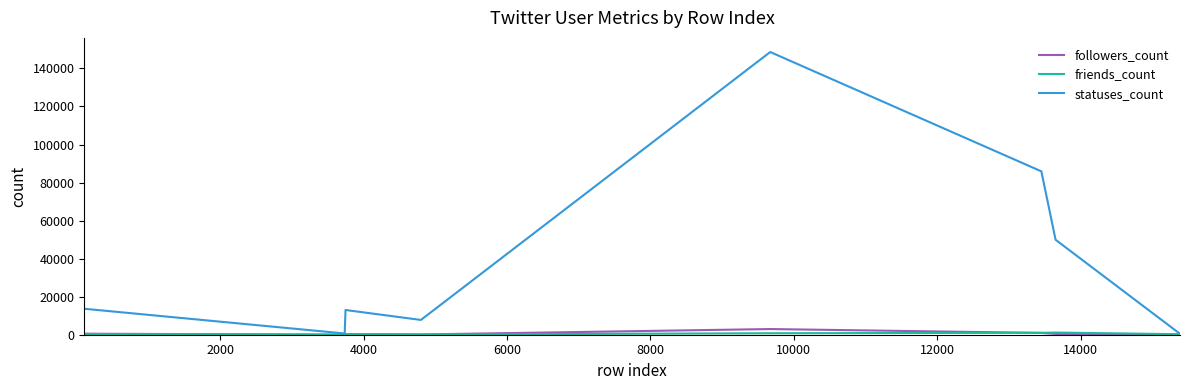

What is the maximum value shown in the chart?

148620